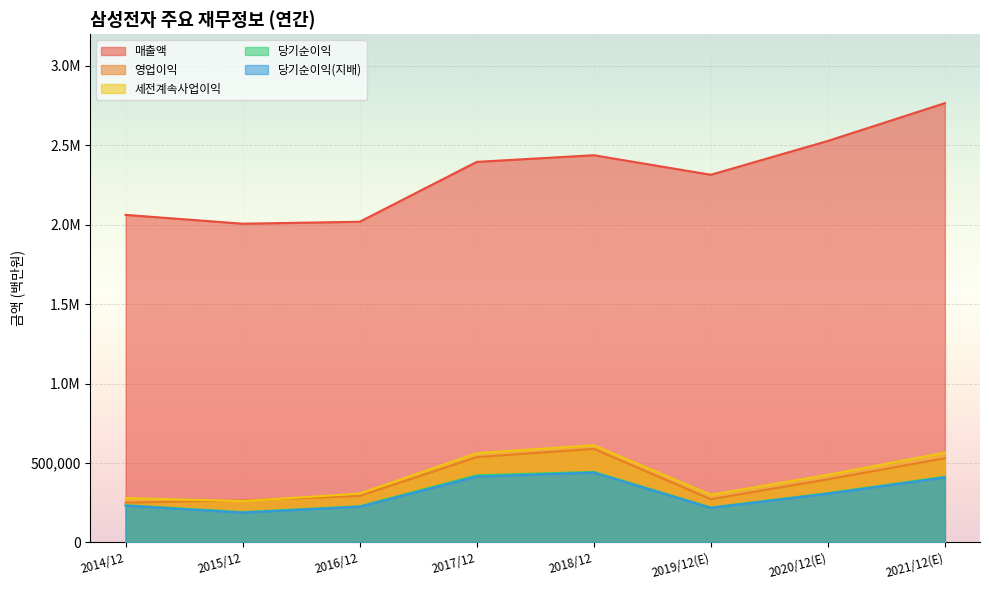

Which series has the widest spread of values?

매출액